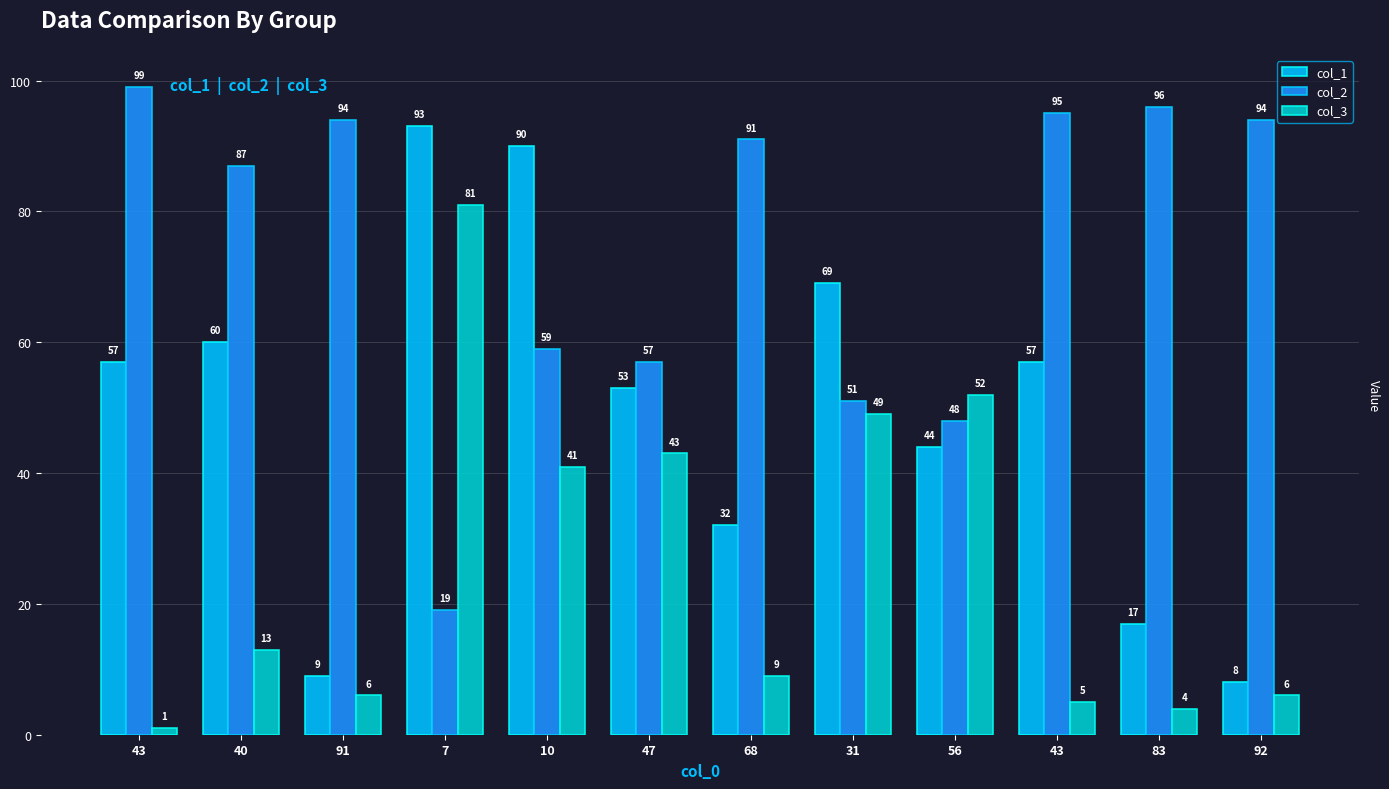

What is the minimum value shown in the chart?

1